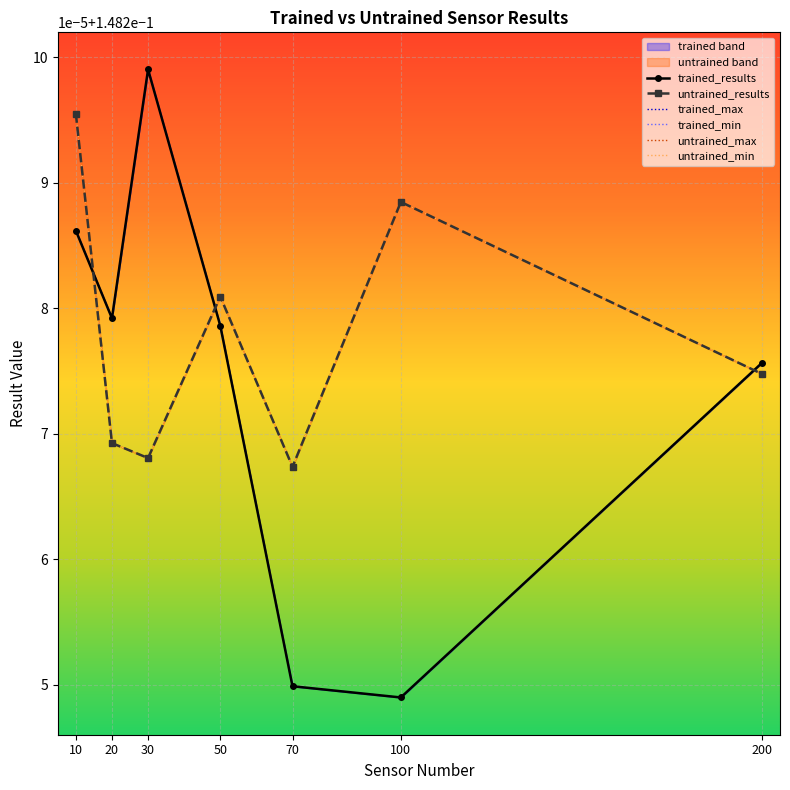

Which has a higher value, 30 or 50?

30